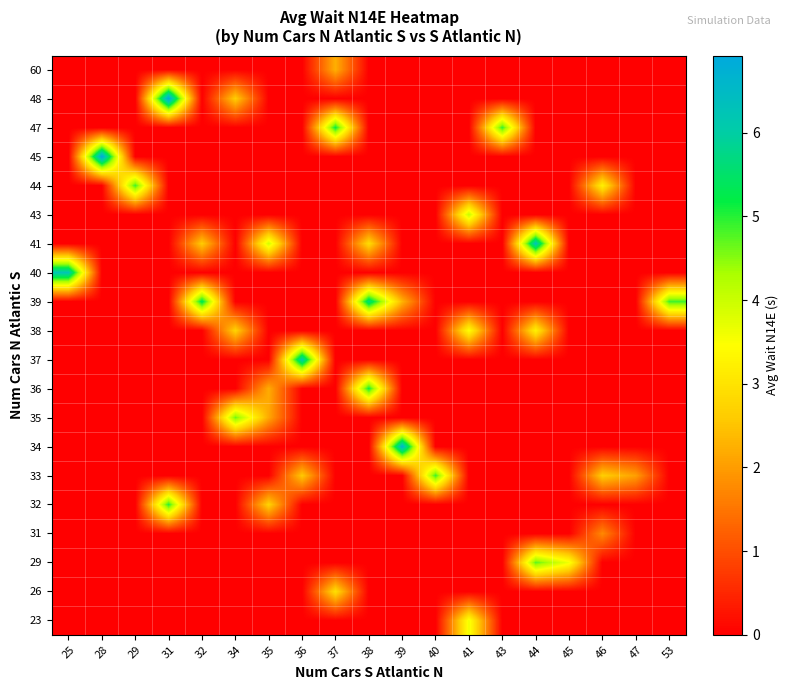

How many series are shown in this chart?

20